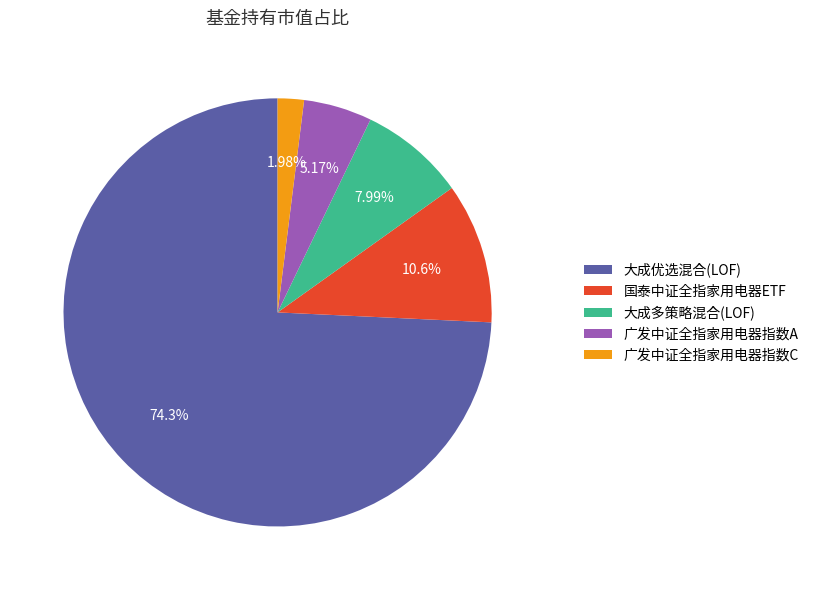

Combined, do 广发中证全指家用电器指数A and 国泰中证全指家用电器ETF account for over 50%?

No